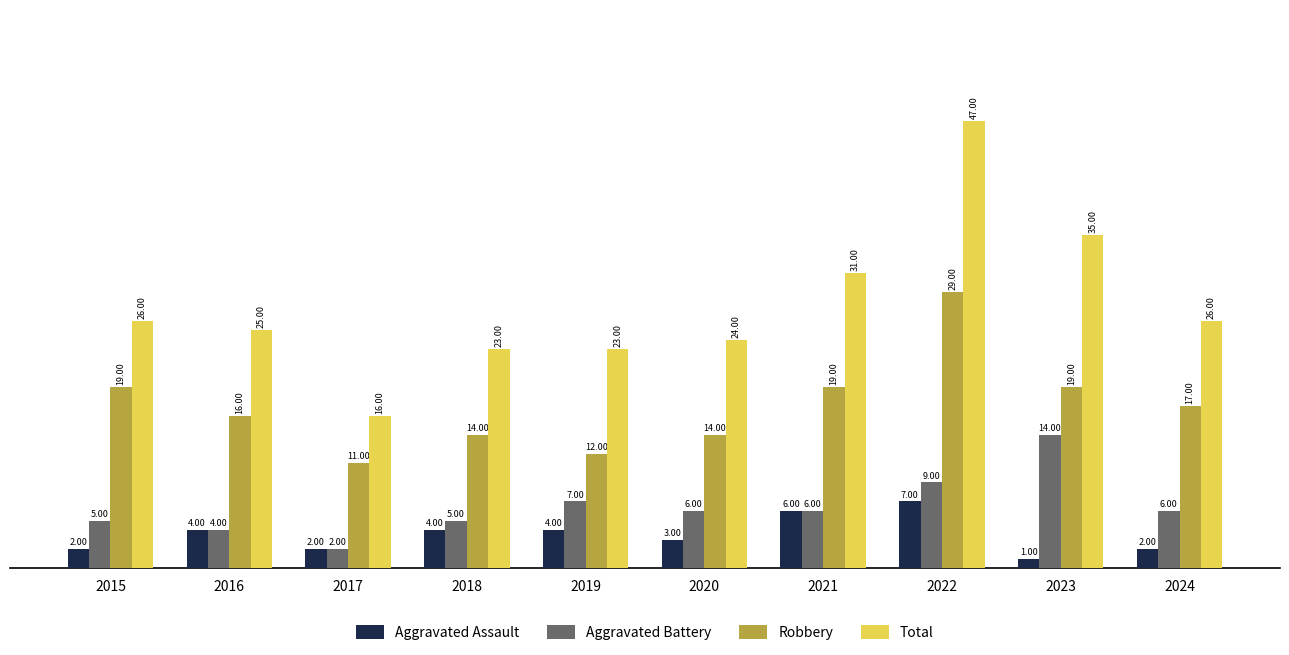

What is the highest value of the Robbery series?

29